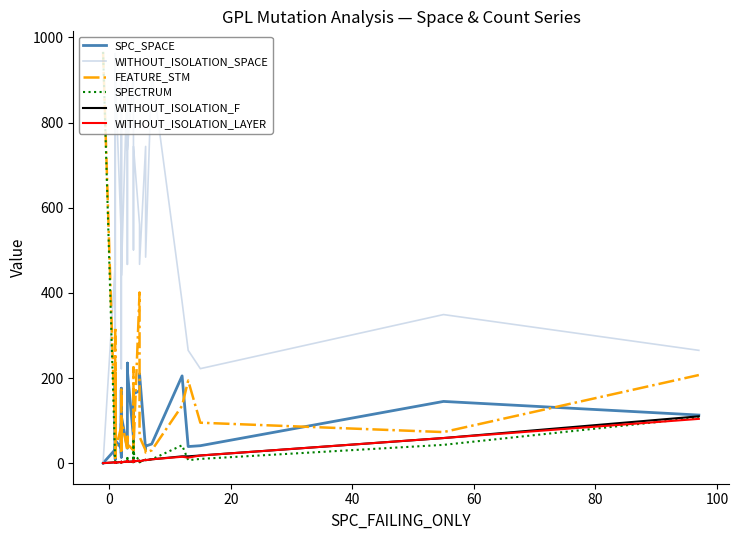

Reading left to right, transcribe all the data shown in this chart.

SPC_SPACE: 0	32	16	212	172	14	9	15	40	17	197	54	35	176	14	172	21	93	24	44	111	35	211	235	235	217	60	154	44	163	170	210	32	40	45	205	39	41	145	113
WITHOUT_ISOLATION_SPACE: 0	467	466	664	918	339	297	484	575	664	962	918	530	831	222	918	502	441	502	592	441	918	467	830	918	736	918	501	502	744	561	467	744	484	918	379	265	222	349	265
FEATURE_STM: 966	62	320	17	30	223	118	25	13	17	14	30	86	30	95	30	31	178	31	86	105	30	62	45	30	45	30	225	31	30	401	62	30	25	30	135	194	95	73	207
SPECTRUM: 966	1	1	4	1	1	2	2	2	2	1	1	1	3	2	2	3	4	4	3	3	3	17	4	2	5	2	57	11	23	6	2	8	7	9	42	7	10	43	107
WITHOUT_ISOLATION_F: 0	2	1	2	1	1	2	2	2	2	1	1	3	3	2	2	3	3	2	3	2	4	5	4	4	3	4	3	7	4	6	4	8	7	9	16	16	18	59	110
WITHOUT_ISOLATION_LAYER: 0	2	1	2	1	1	2	2	2	2	1	1	3	3	2	2	3	3	2	3	2	4	5	4	4	3	4	3	7	4	6	4	8	7	9	15	13	18	59	104